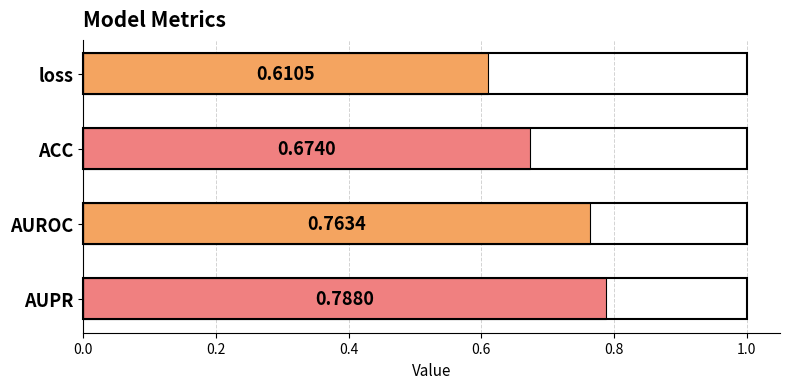

What is the change in value from ACC to AUROC?

+0.1